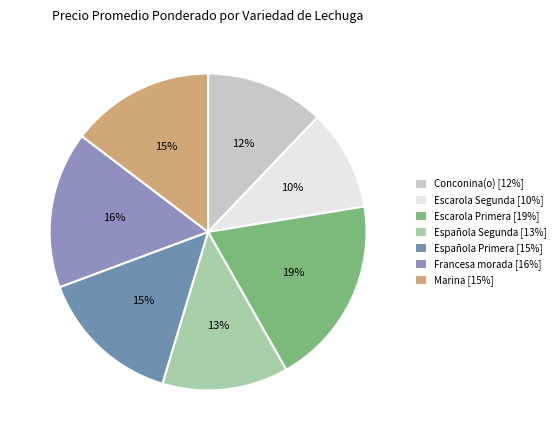

How many slices are in this pie chart?

7